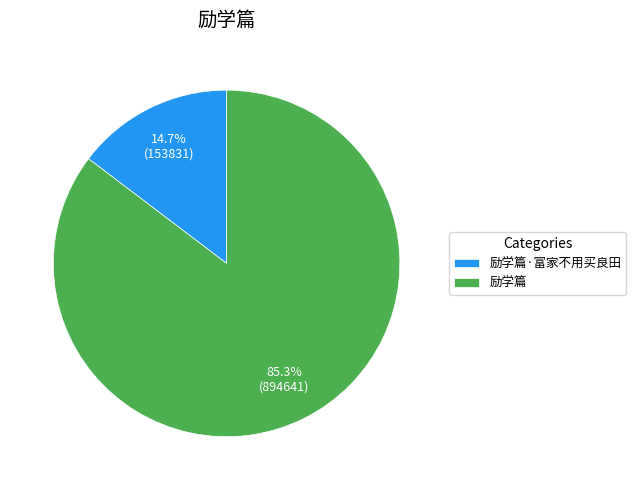

Which has a higher value, 励学篇 or 励学篇·富家不用买良田?

励学篇